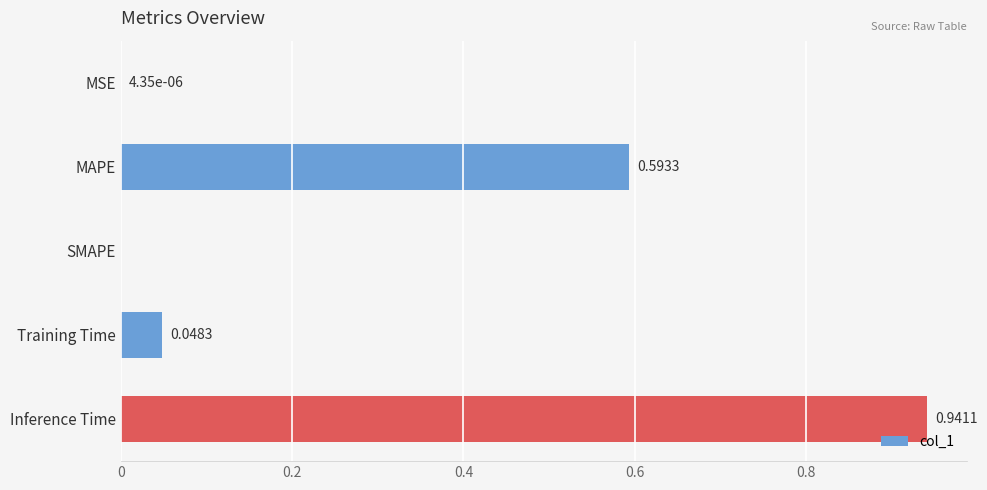

Which category has the highest value across all series?

Inference Time